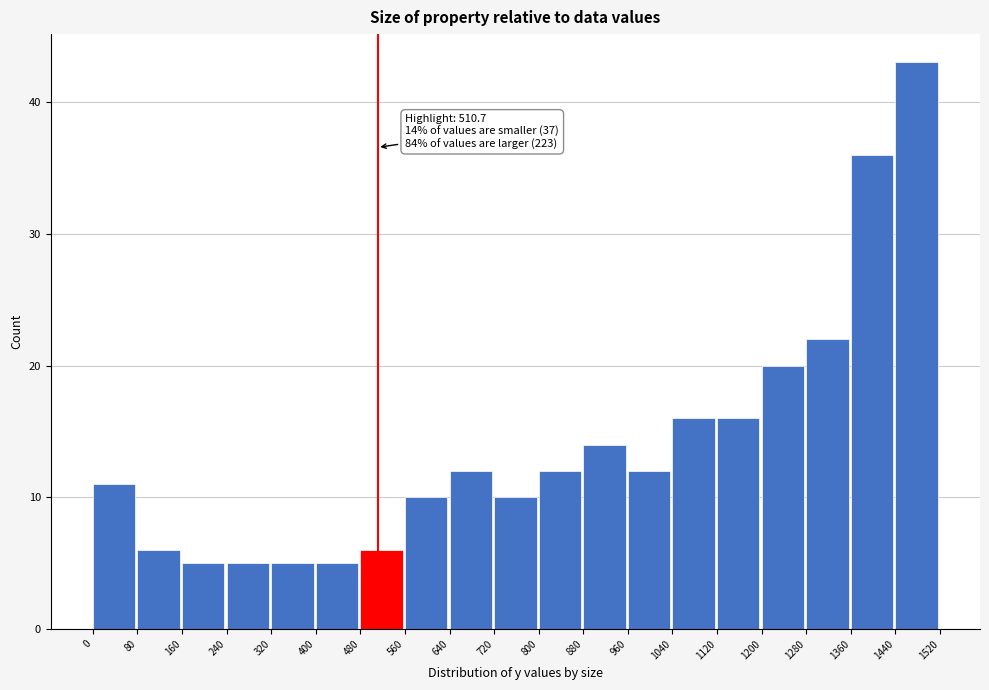

Which range on the x-axis has the tallest bar?

1440 to 1520